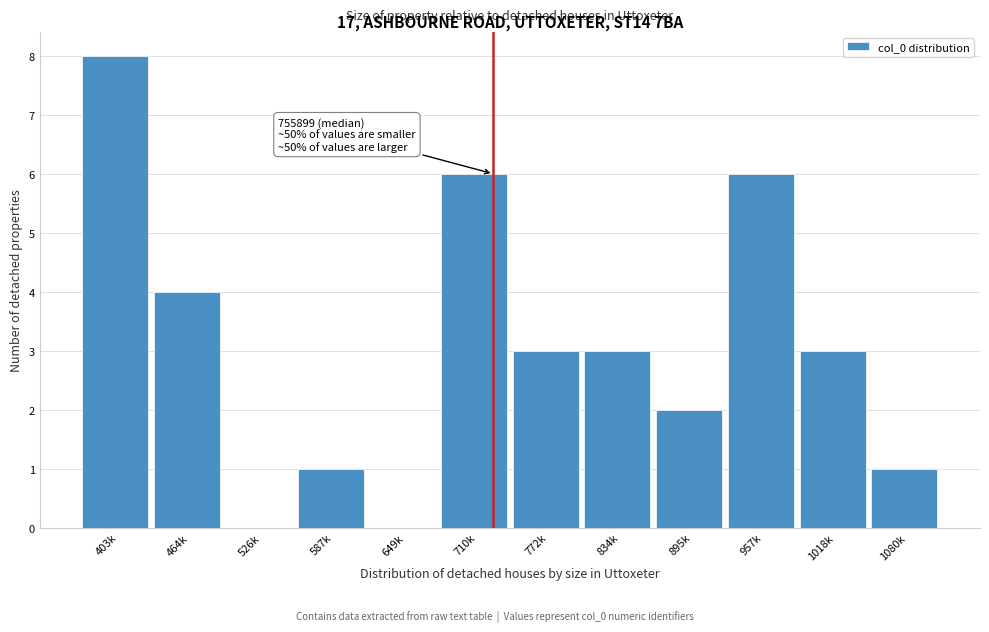

Reading left to right, list all the values displayed in this chart.

403k=8	464k=4	526k=0	587k=1	649k=0	710k=6	772k=3	834k=3	895k=2	957k=6	1018k=3	1080k=1